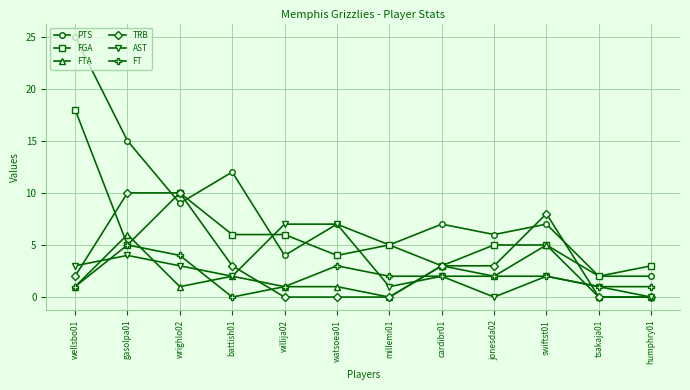

What is the label of the 4th point from the right?

jonesda02